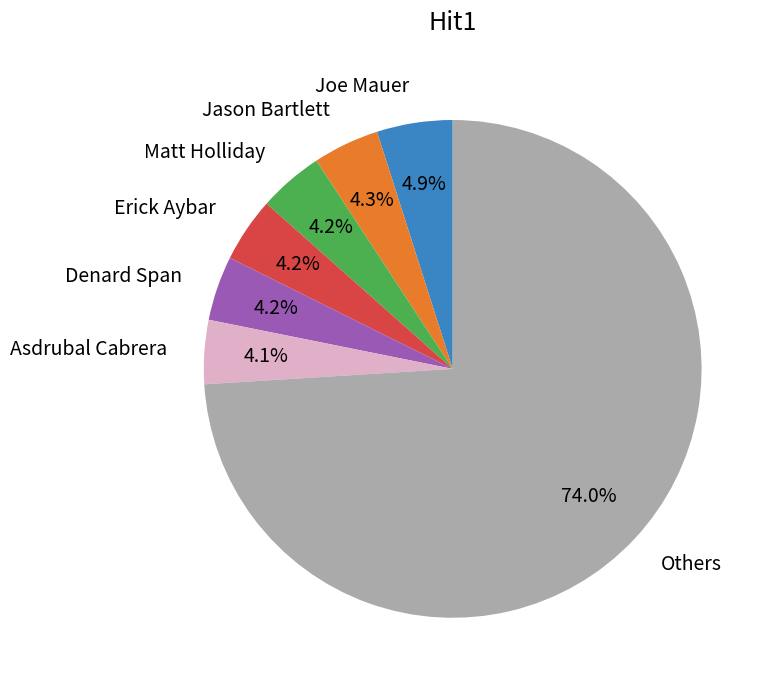

How many slices are in this pie chart?

7